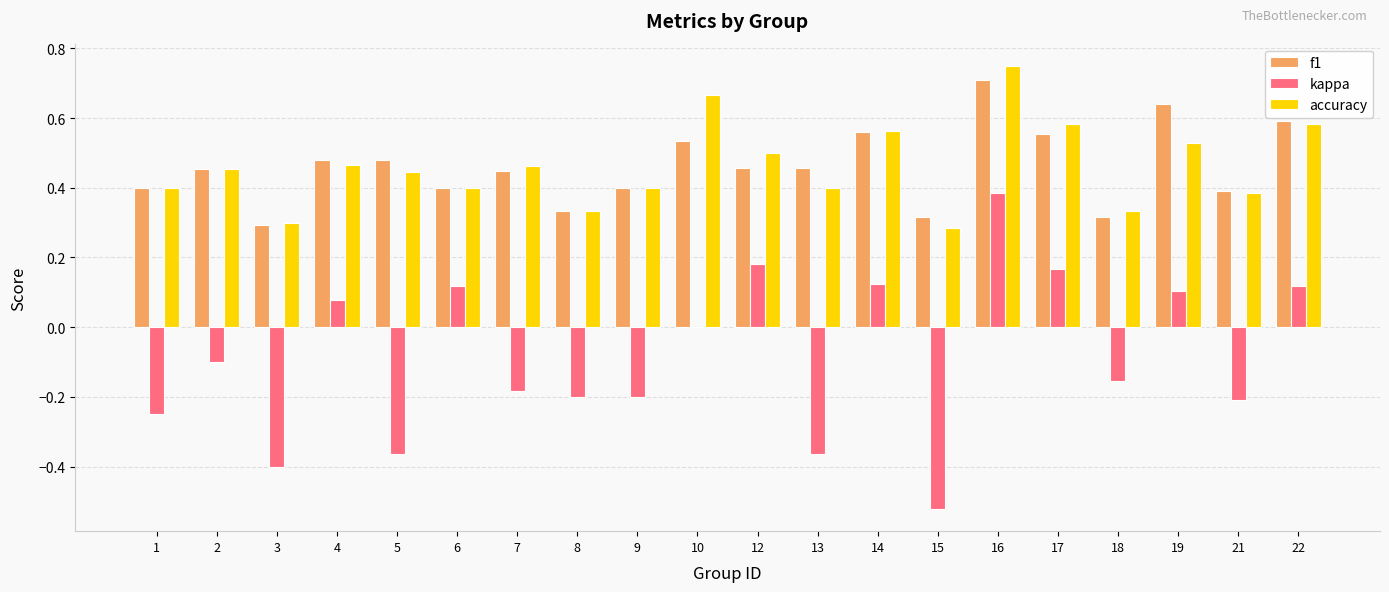

Which series changed the most between 1 and 19?

kappa